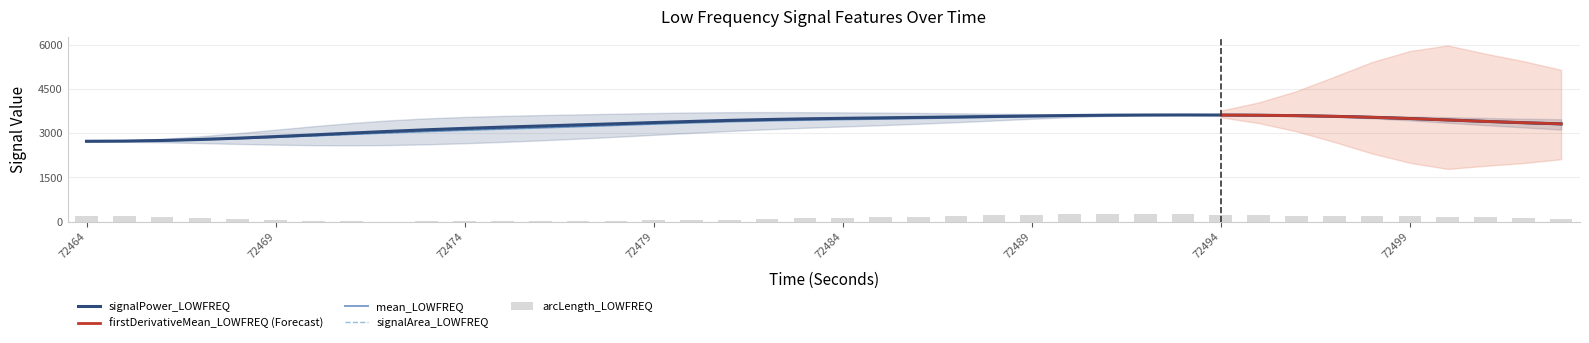

The signalPower_LOWFREQ series shows 1567.7 at 72474. True or false?

False